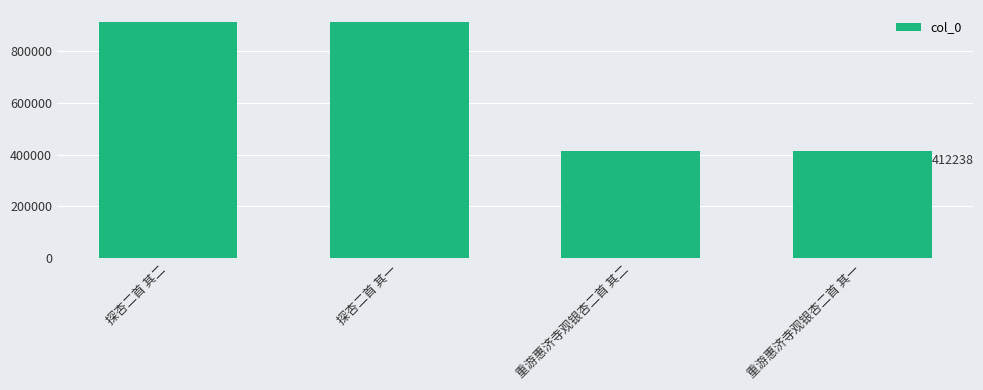

Between 重游惠济寺观银杏二首 其一 and 探杏二首 其一, which is larger?

探杏二首 其一